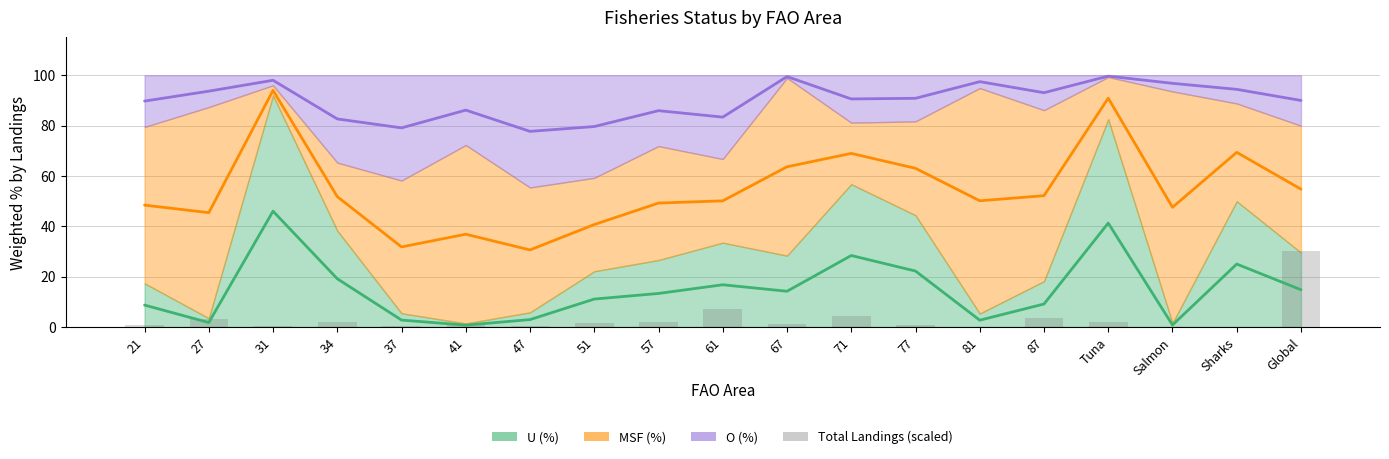

Rank the categories by value from highest to lowest.

Global, 61, 71, 87, 27, 57, Tuna, 34, 51, 67, 41, 21, 77, 47, 31, 37, Salmon, 81, Sharks